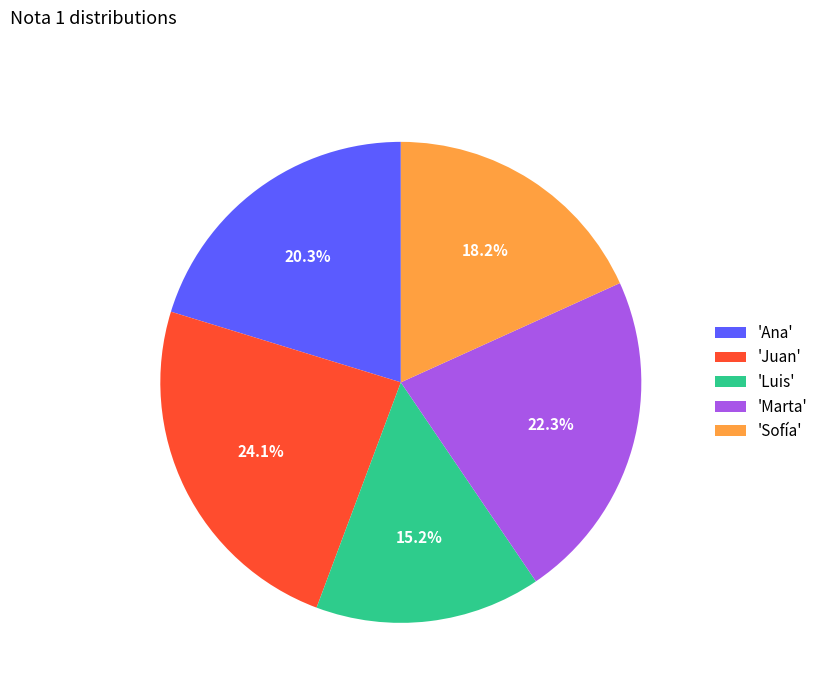

Does any single category account for the majority?

No